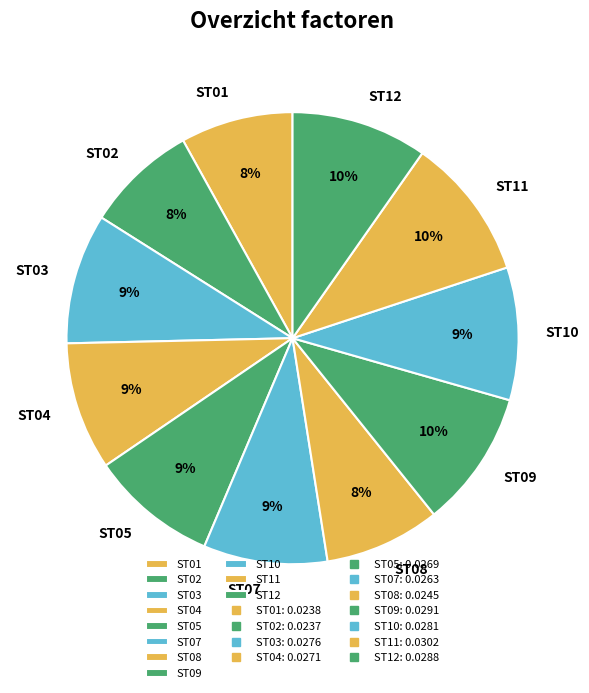

Between ST09 and ST01, which is larger?

ST09